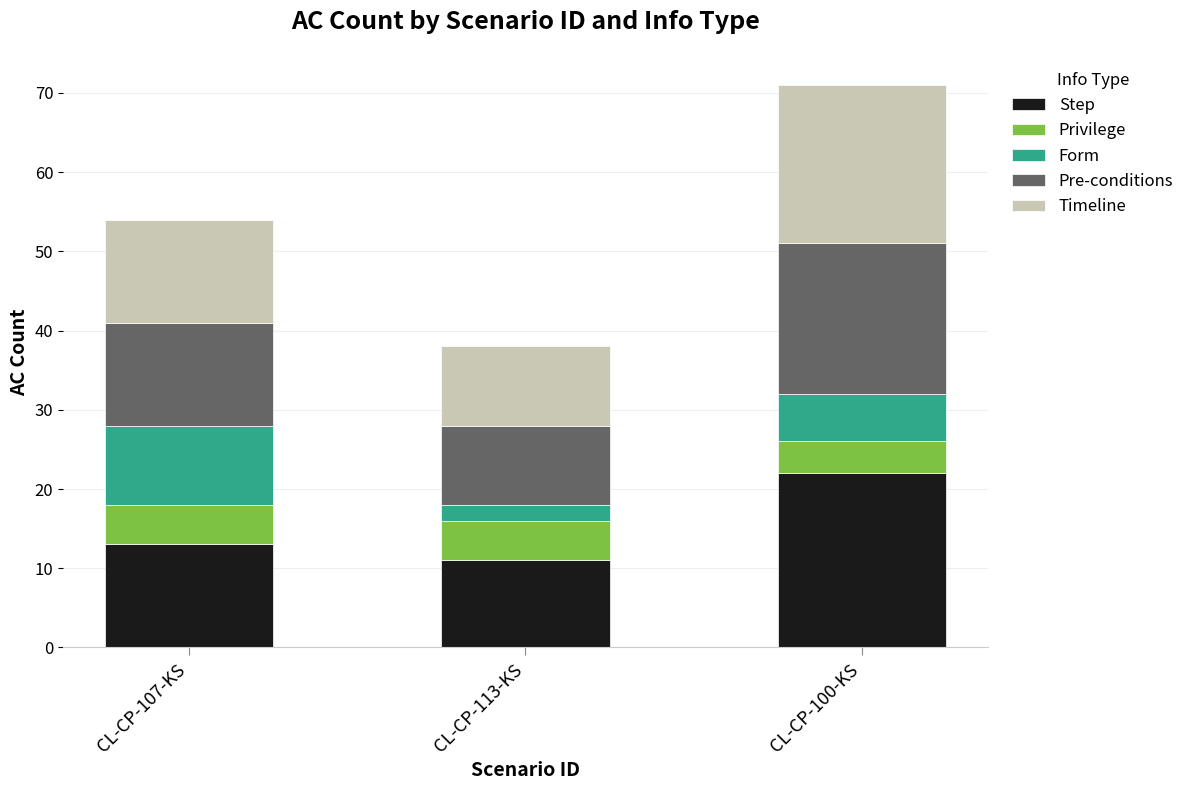

The value of Step at CL-CP-113-KS is 11. True or false?

True